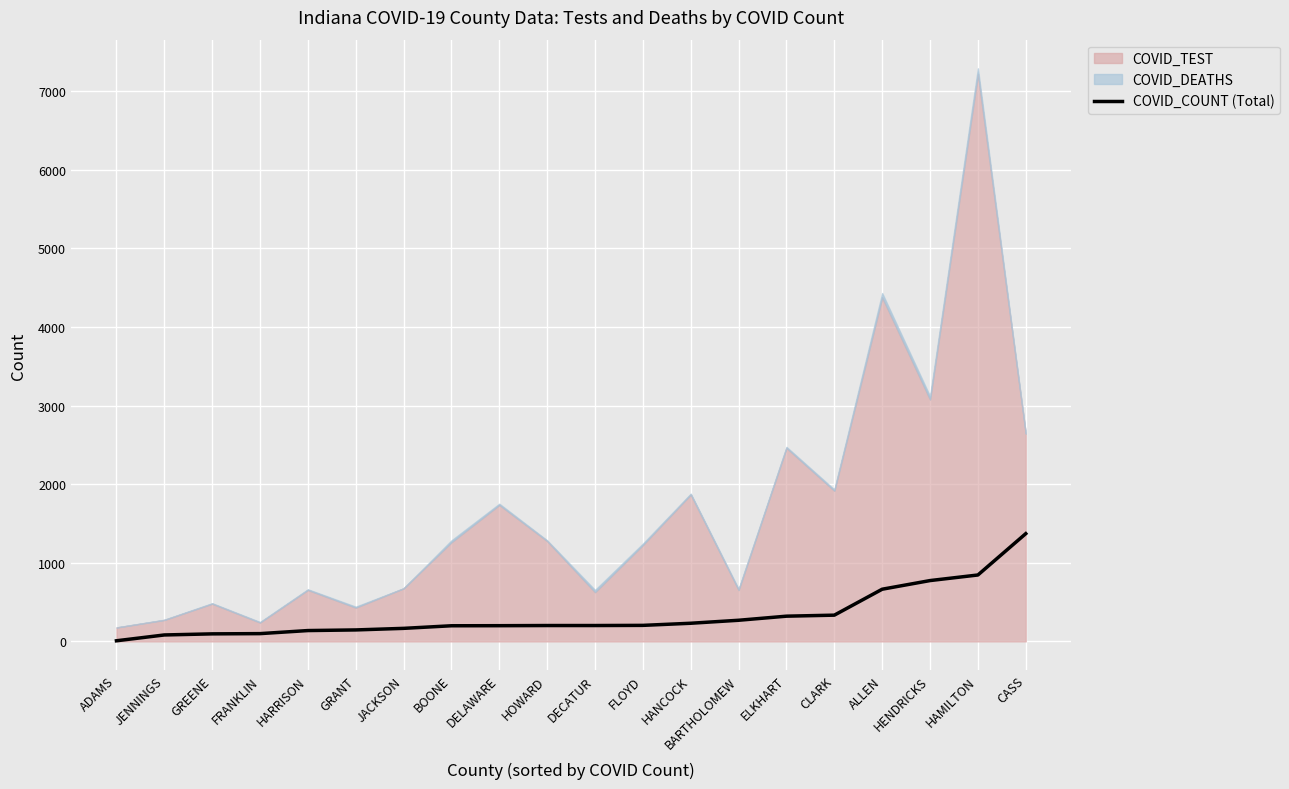

Reading left to right, what are all the values shown in this chart?

8	82	96	99	138	146	166	199	200	202	202	204	231	269	321	334	664	774	845	1371